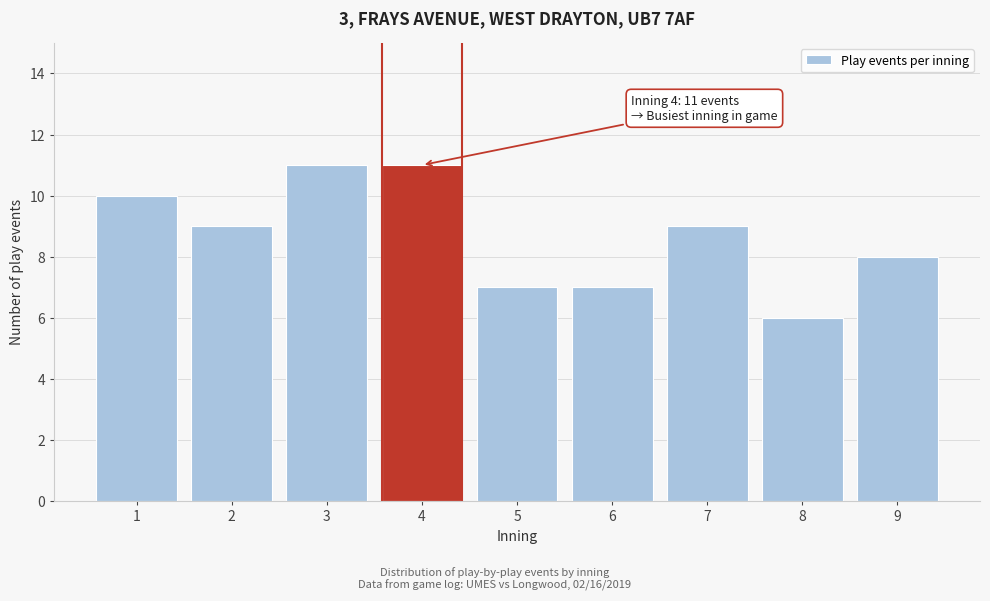

Reading right to left, what are all the values shown in this chart?

9=8	8=6	7=9	6=7	5=7	4=11	3=11	2=9	1=10